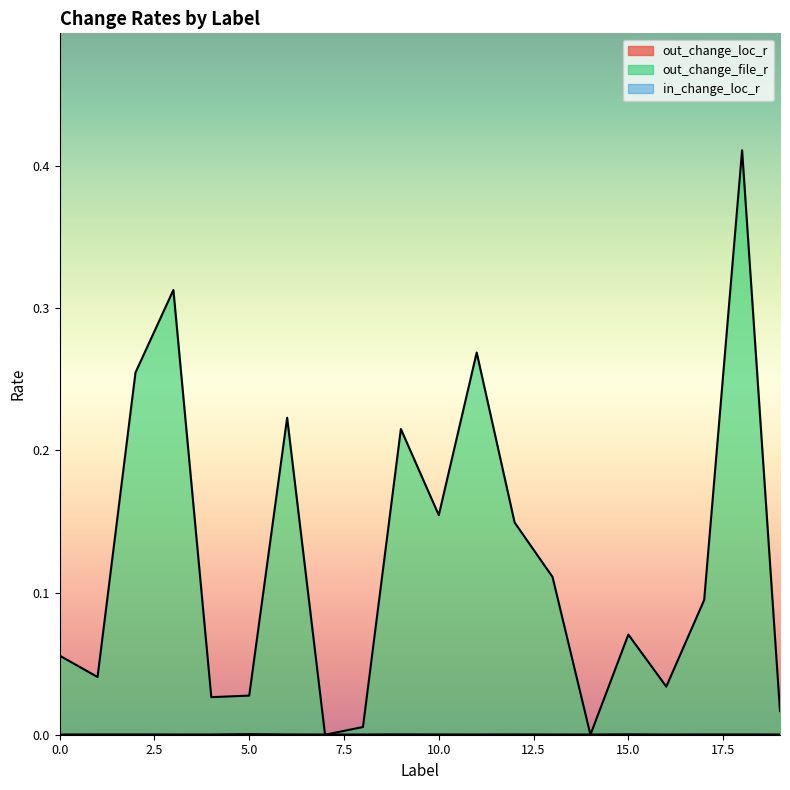

True or false: in_change_loc_r and out_change_loc_r intersect in this chart.

True